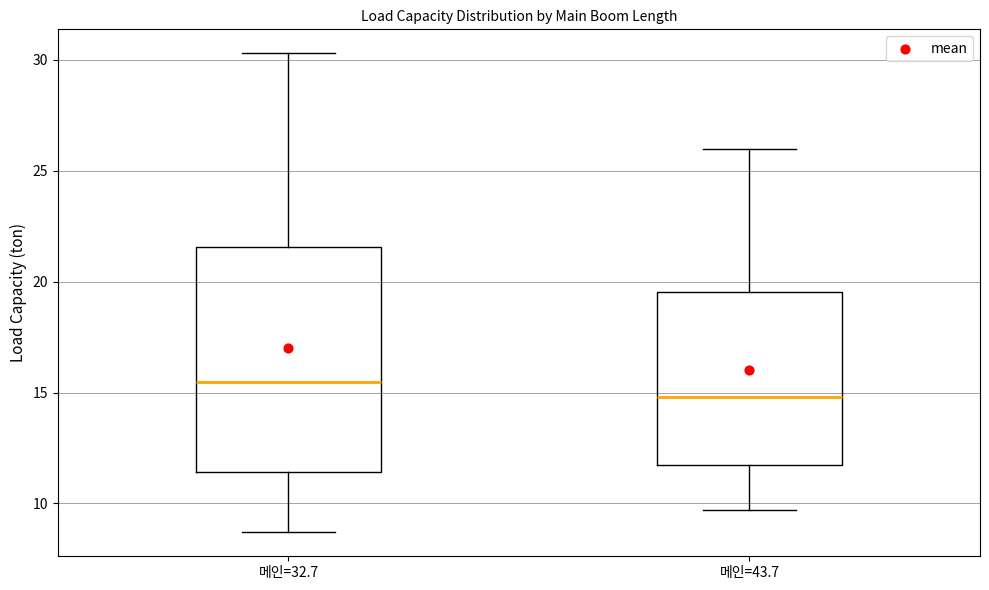

Comparing the boxes themselves (not the whiskers), which one is the tallest?

메인=32.7